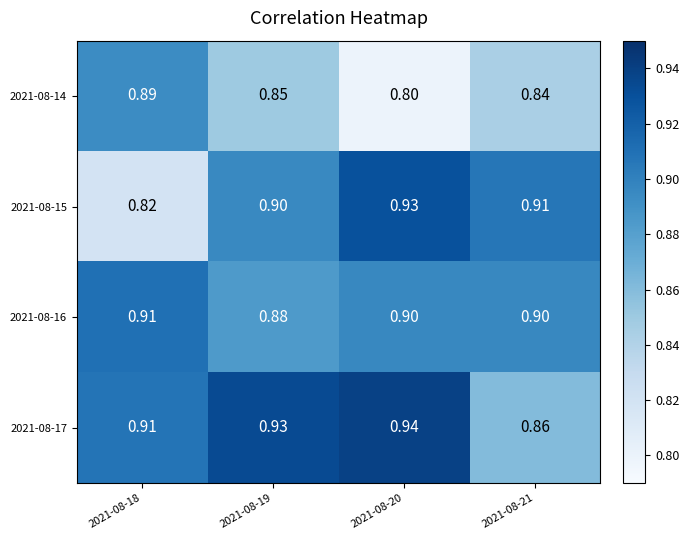

Count the number of categories in the chart.

4